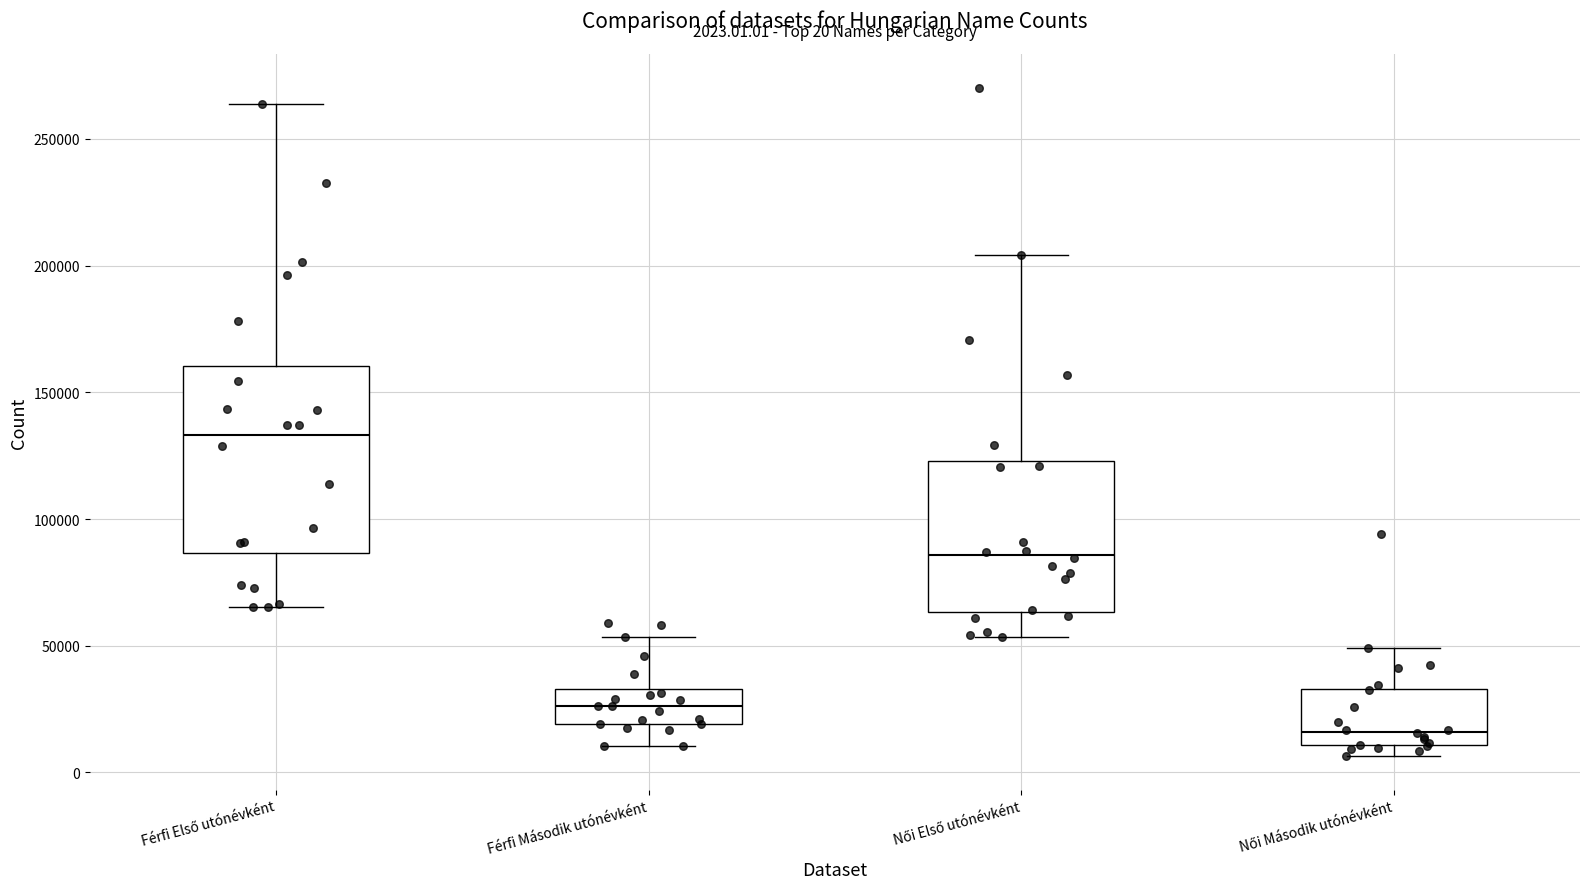

Which box is the tallest, from its lower edge to its upper edge?

Férfi Első utónévként